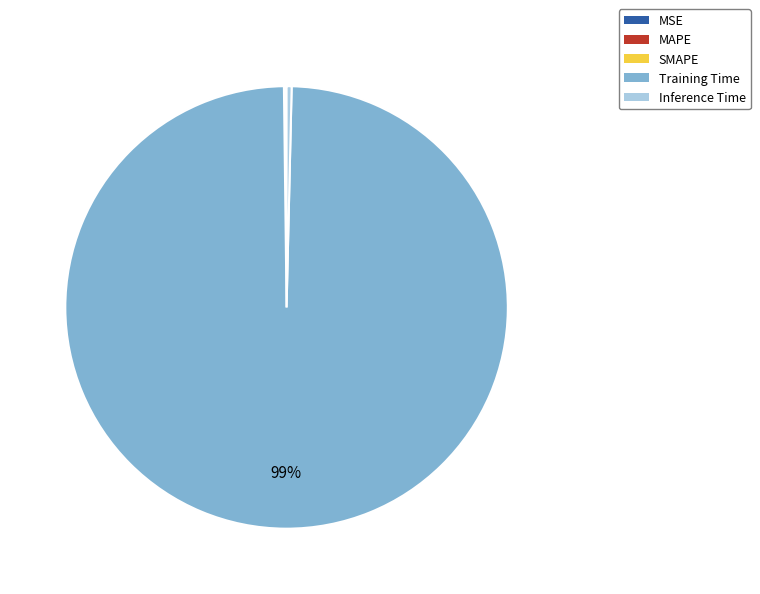

Which category accounts for the majority?

Training Time